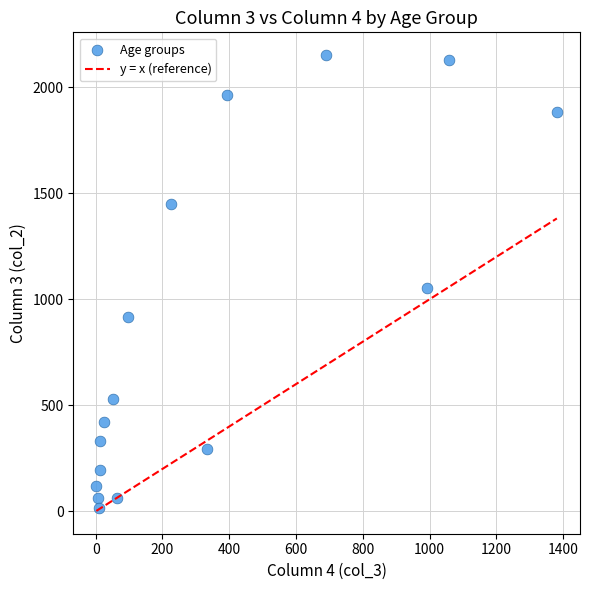

What is the range of Y values (max minus min)?

2136